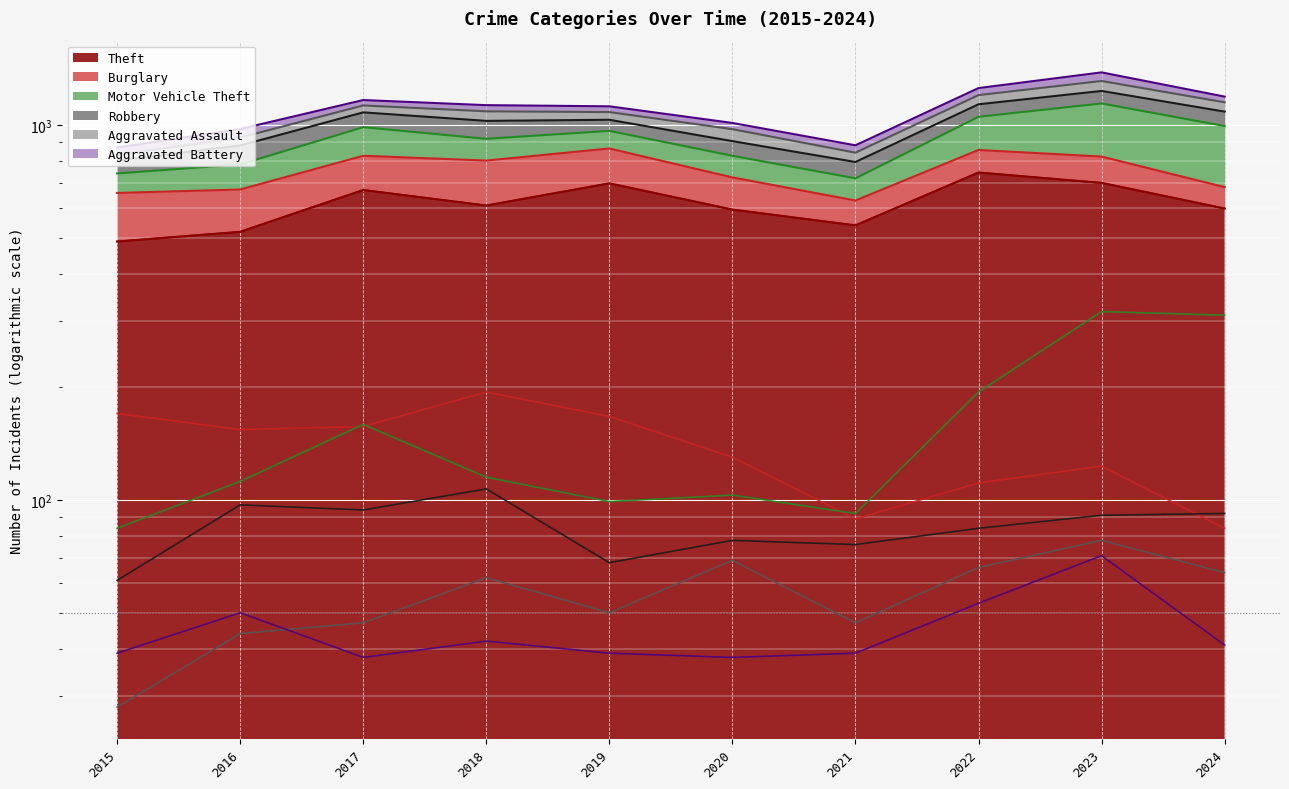

What is the spread (max minus min) of values at 2019?

660